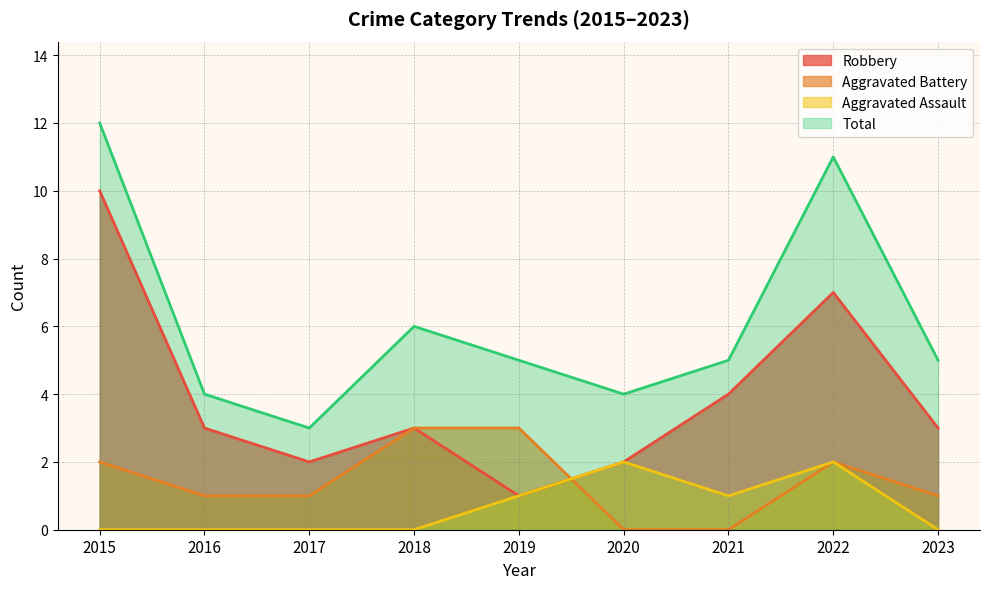

List the labels in order of Aggravated Assault value, largest first.

2020, 2022, 2019, 2021, 2015, 2016, 2017, 2018, 2023